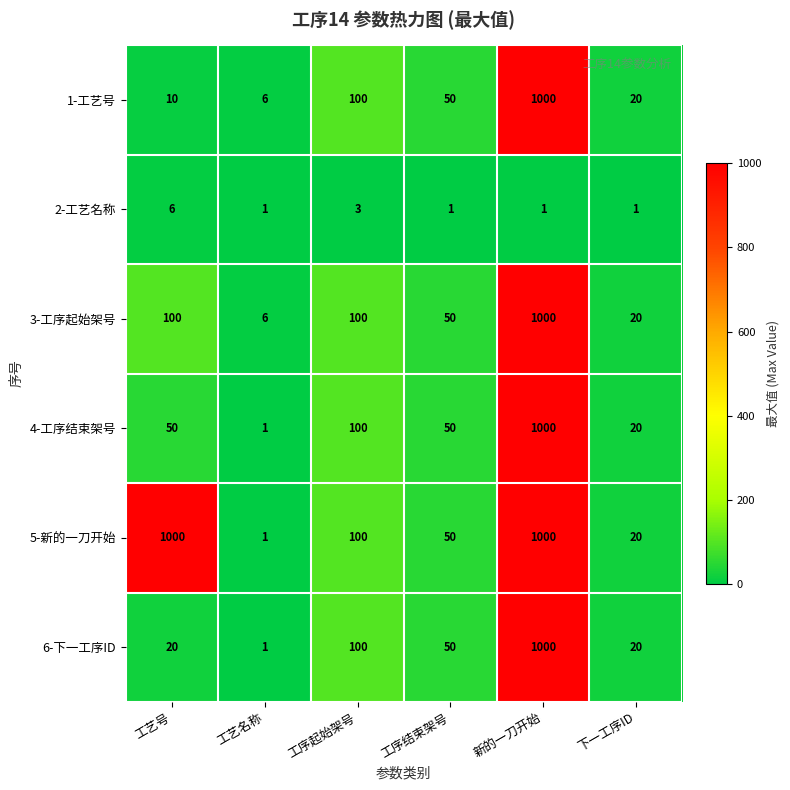

At which category is the sum across all series the highest?

新的一刀开始